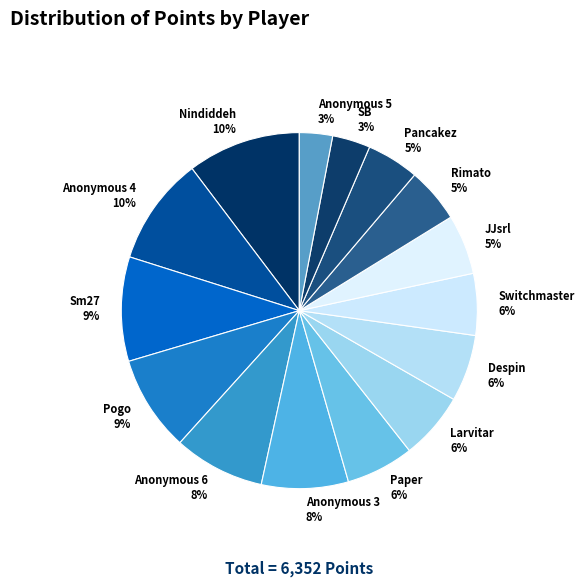

To the nearest percent, what portion does Pogo represent?

9%